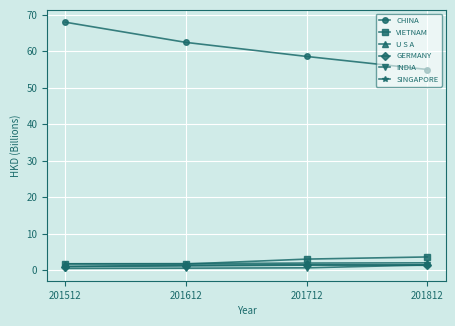

The value of U S A at 201512 is 1.7. True or false?

True